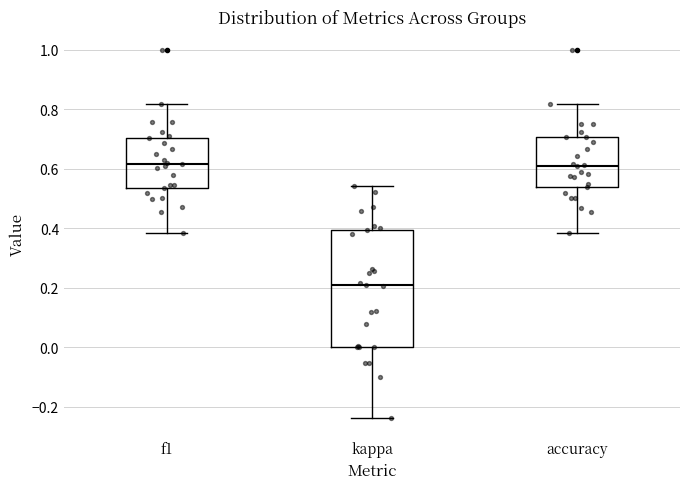

Where does the median line of the box for kappa sit on the y-axis? The values are not printed on the chart, so give them approximately, as read against the axis.

0.20